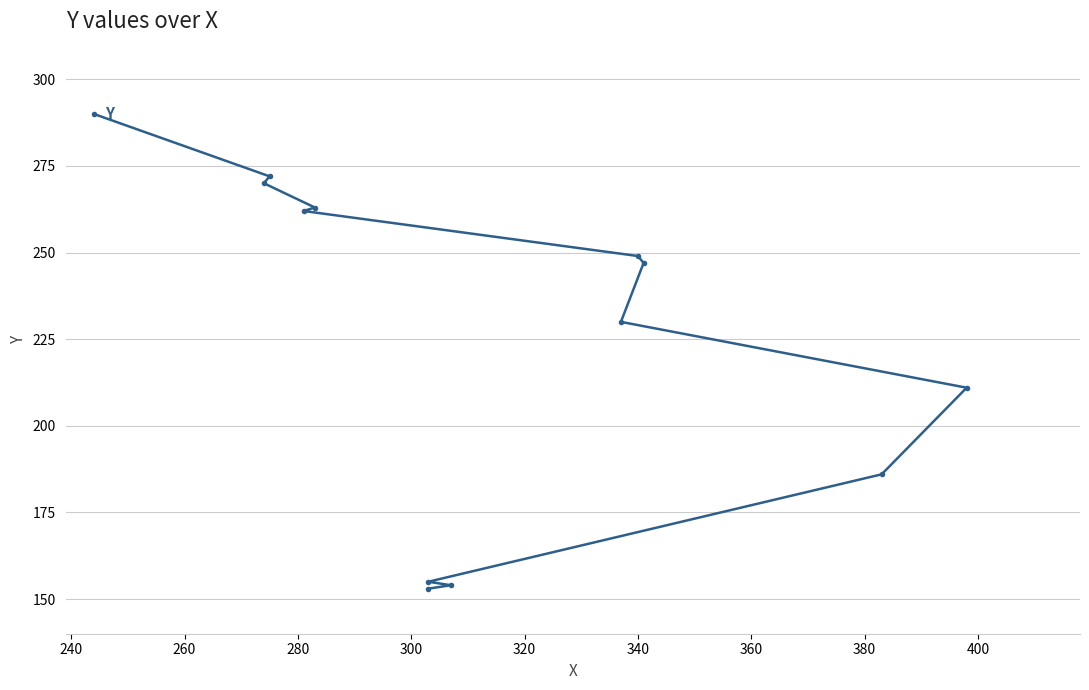

Reading left to right, list all the values displayed in this chart.

153	154	155	186	211	230	247	249	262	263	270	272	290